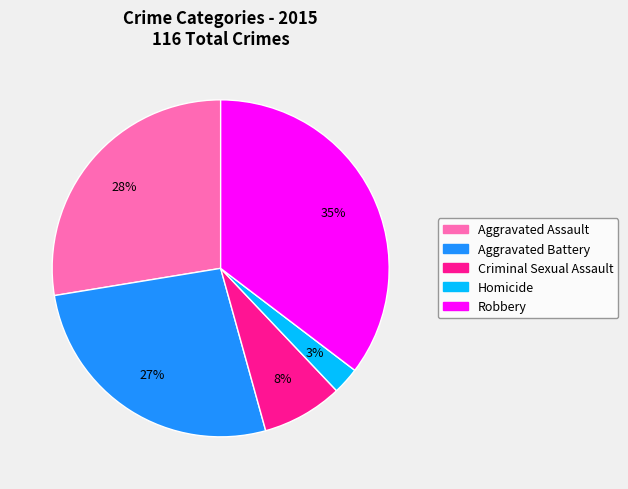

How many segments does this pie chart have?

5